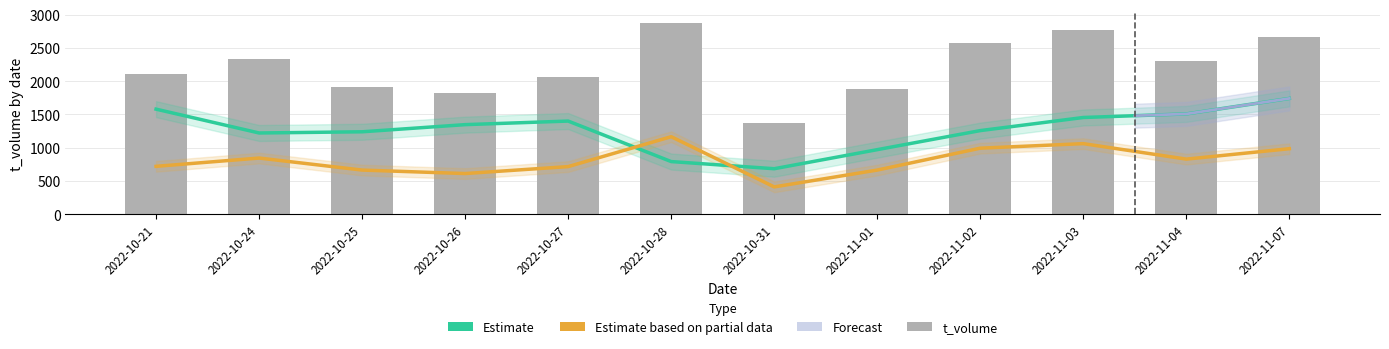

Reading left to right, transcribe all the data shown in this chart.

Estimate: 1578.2	1220.1	1238.0	1345.4	1399.1	790.4	683.0	969.5	1255.9	1452.8	1506.6	1739.3
Estimate based on partial data: 718.8	843.2	662.6	610.5	714.8	1164.3	409.8	662.6	991.7	1060.0	827.2	983.7
t_volume: 2110.0	2333.0	1912.0	1827.0	2056.0	2875.0	1366.0	1882.0	2579.0	2766.0	2299.0	2657.0